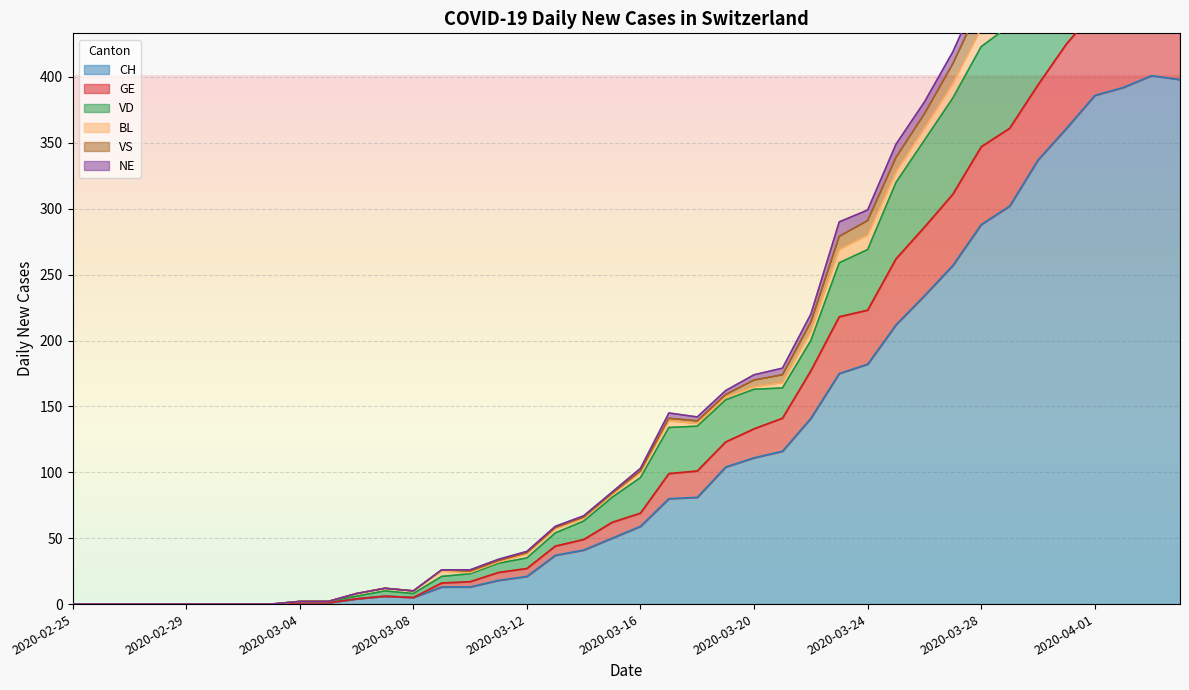

At which label does GE first exceed 96?

2020-03-17